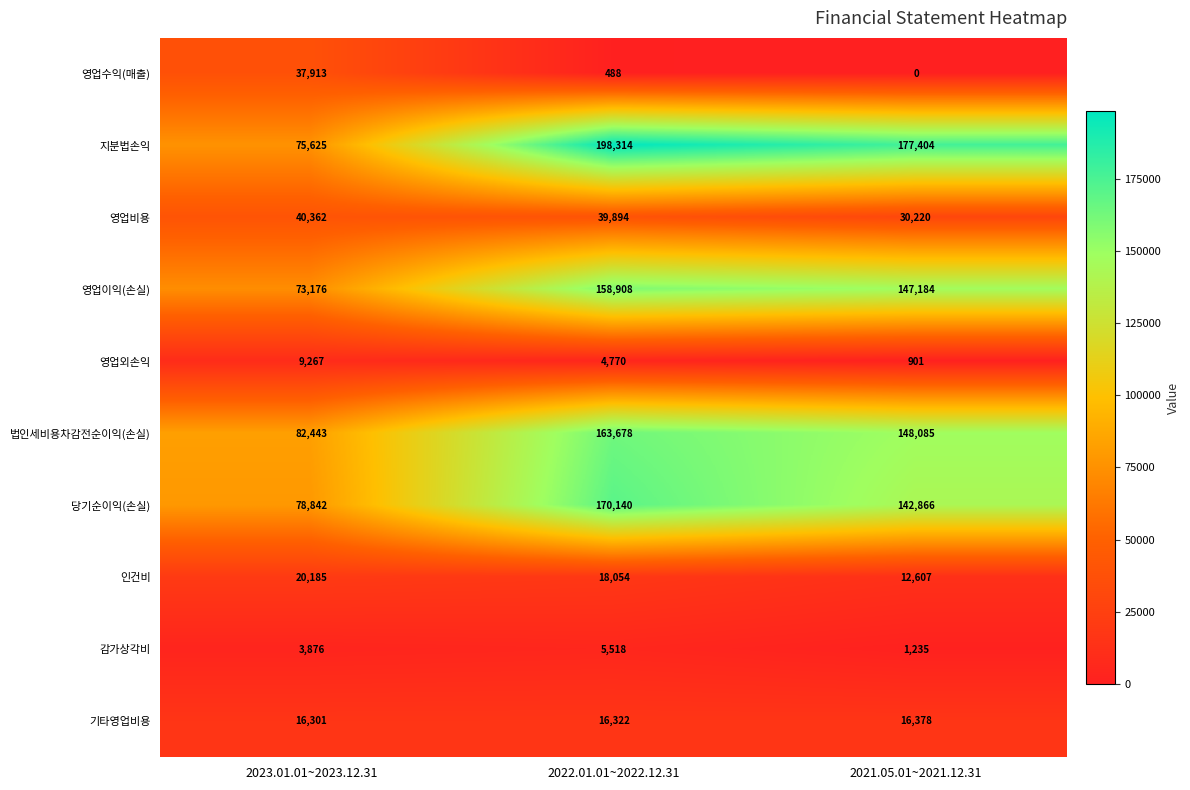

How many data points does each series have?

3